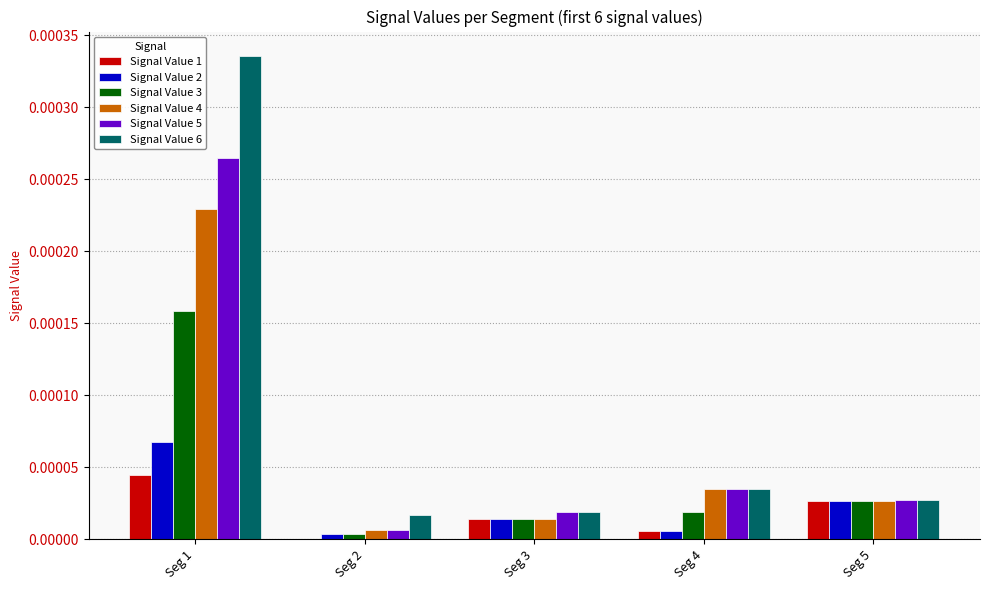

What are all the series names shown in the legend?

Signal Value 1, Signal Value 2, Signal Value 3, Signal Value 4, Signal Value 5, Signal Value 6